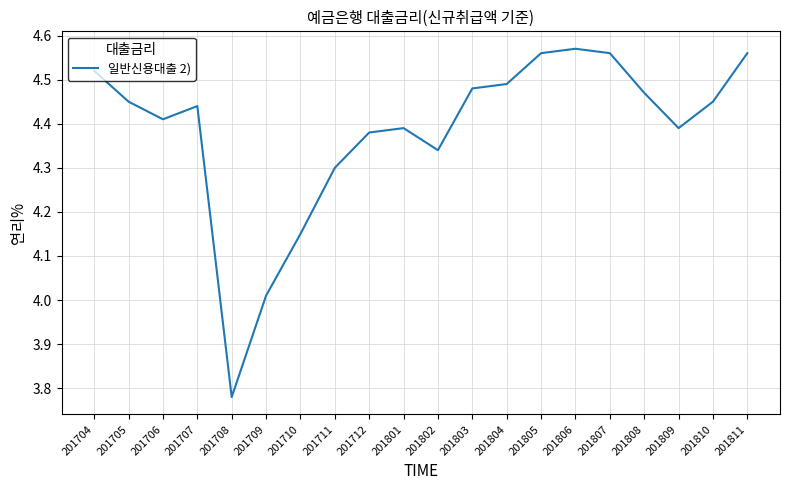

What is the difference between the maximum and minimum values?

0.8